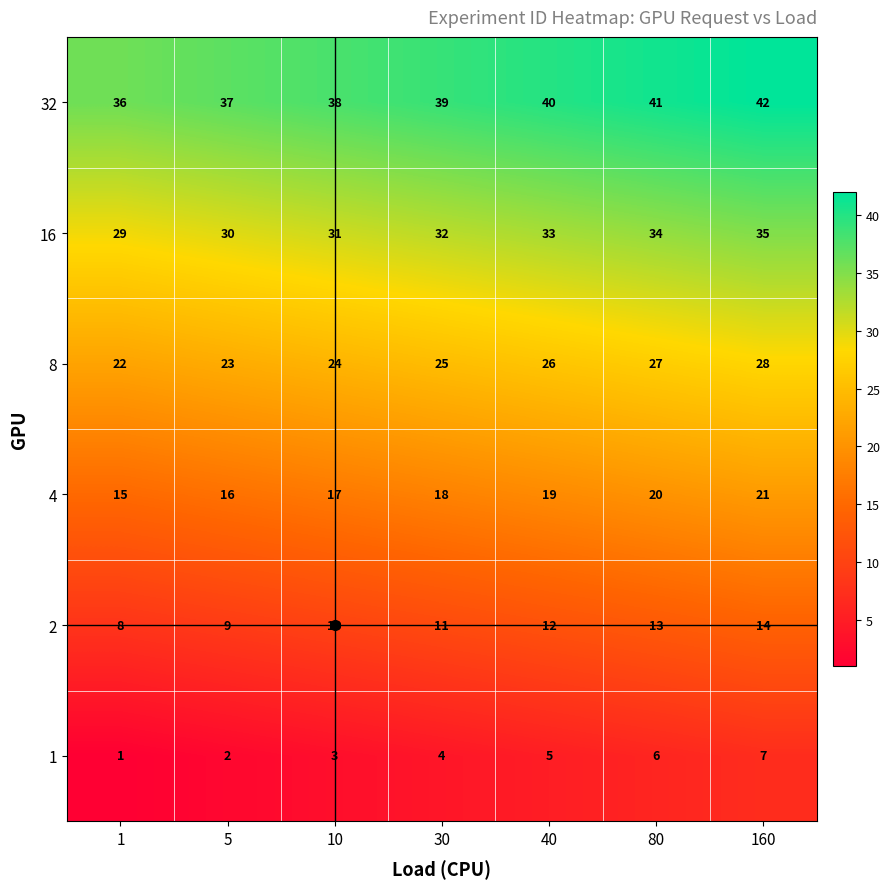

How many categories are shown in the chart?

7